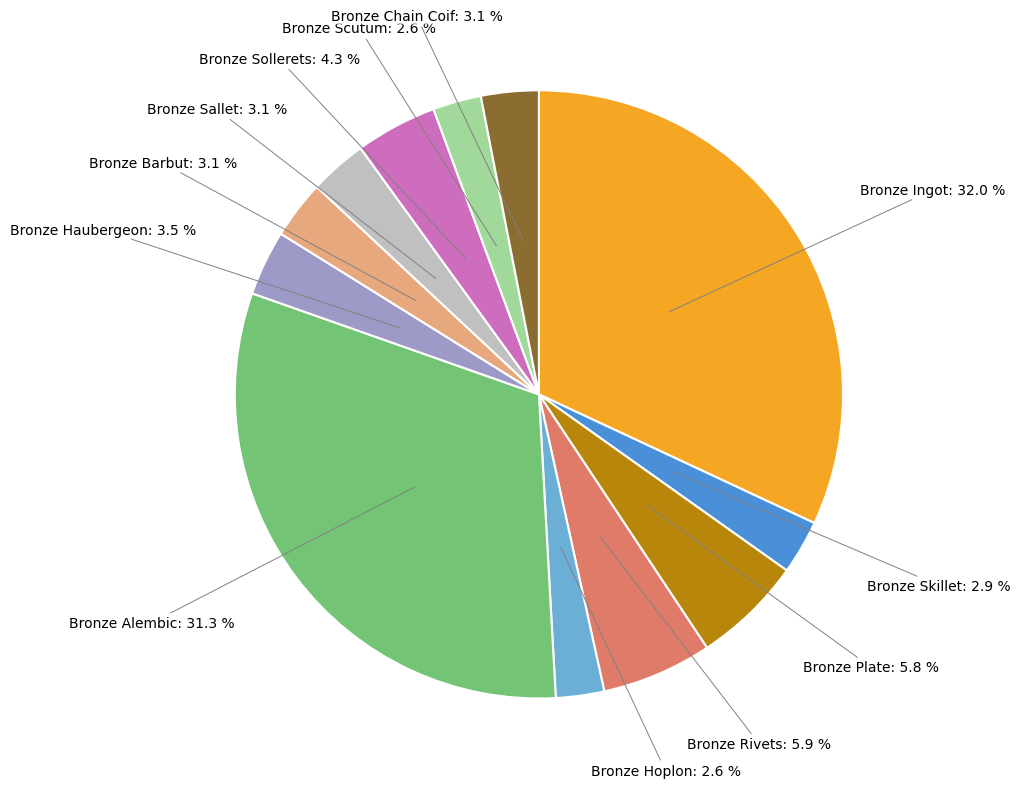

To the nearest percent, what is the difference between the largest and smallest slice percentages?

29%